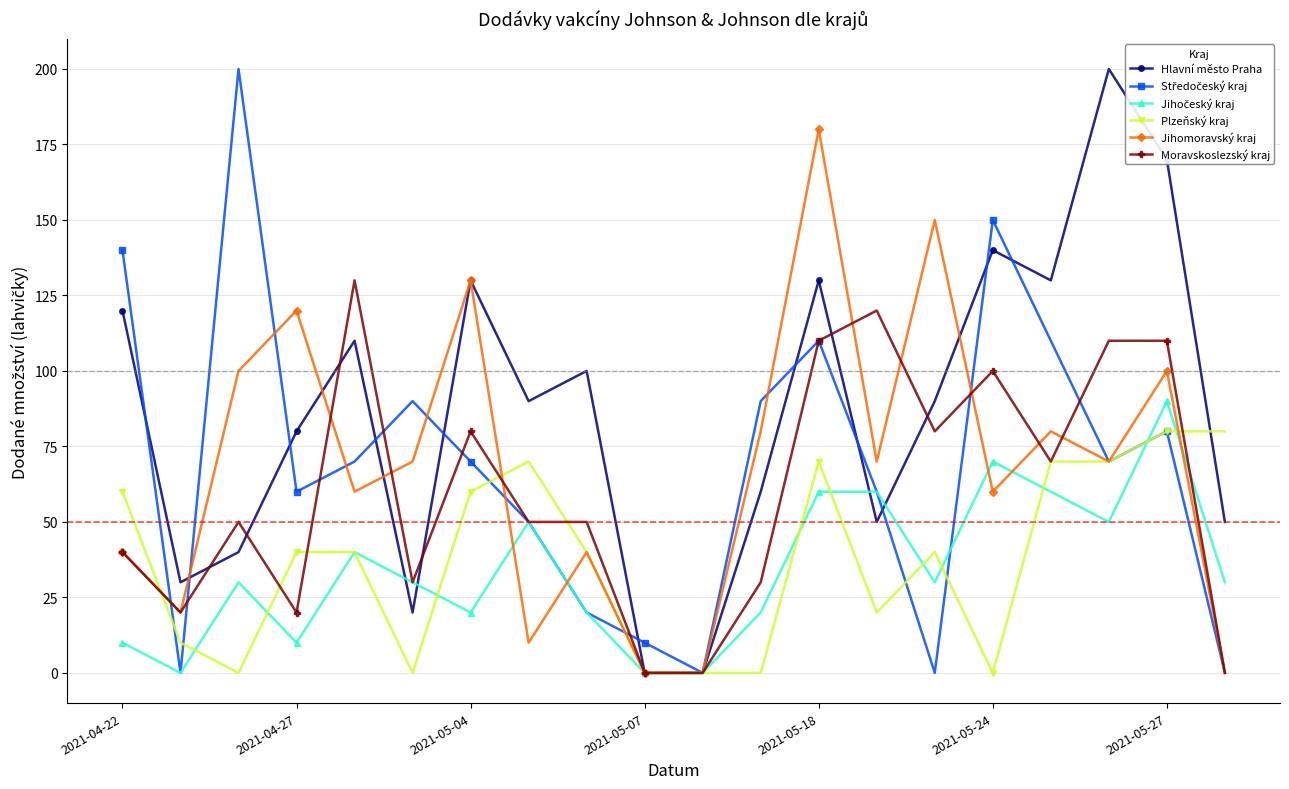

Does the chart display data point markers on the line(s)?

Yes